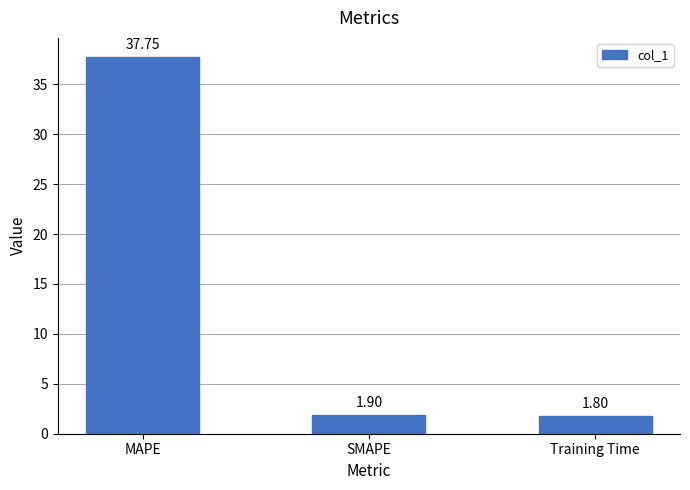

Which category has the highest value across all series?

MAPE